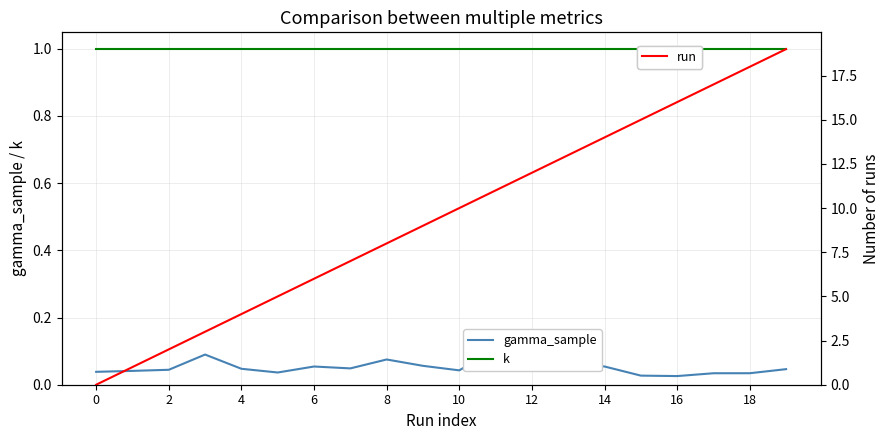

What is the label of the 6th point from the right?

14